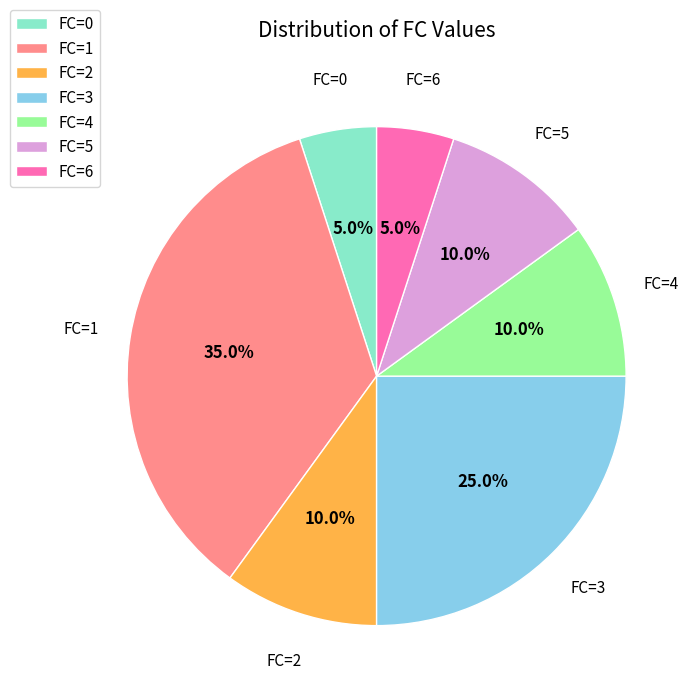

Which slice is the largest?

FC=1